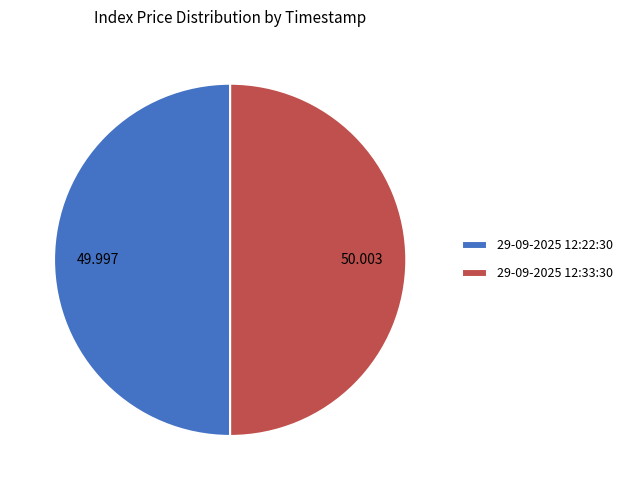

Do 29-09-2025 12:33:30 and 29-09-2025 12:22:30 together represent more than half of the pie?

Yes